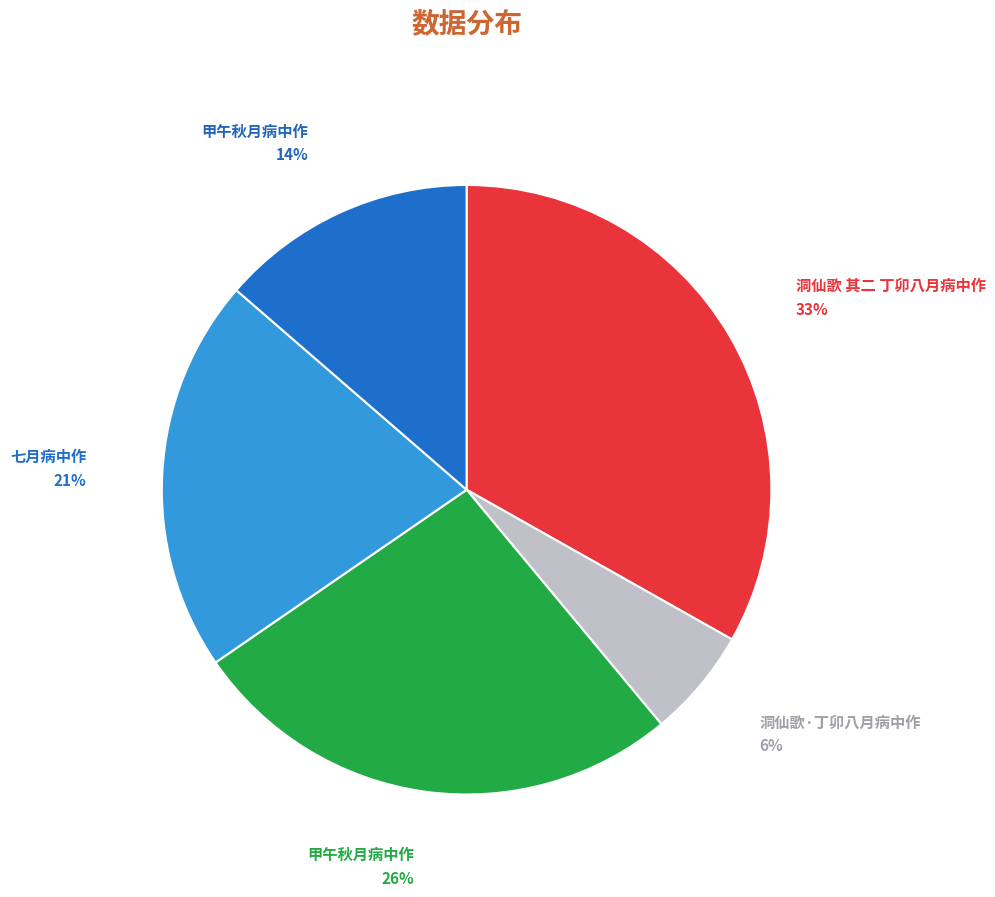

To the nearest percent, what is the average slice percentage?

20%